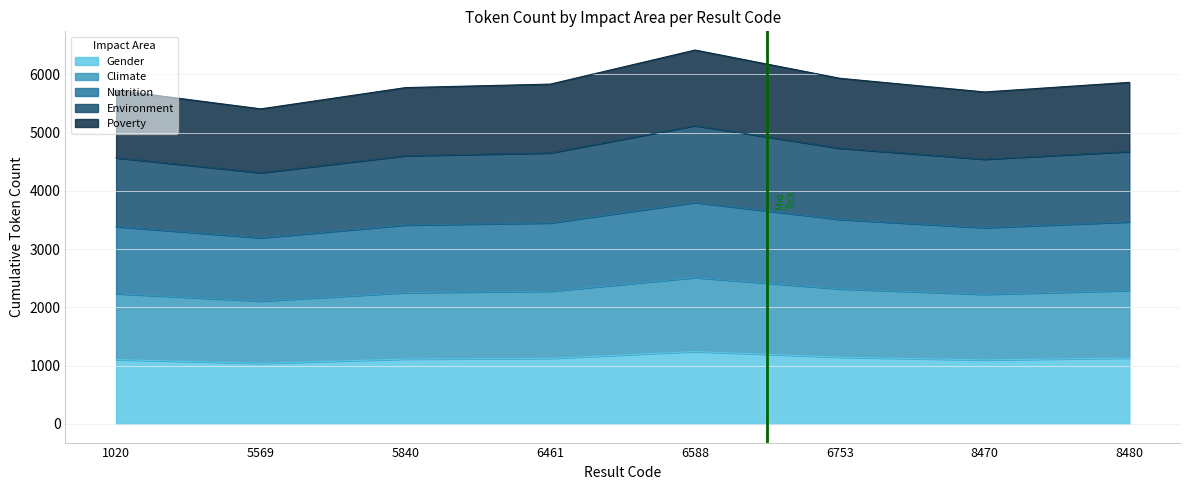

List the series in order of their peak value, highest first.

Poverty, Environment, Nutrition, Climate, Gender